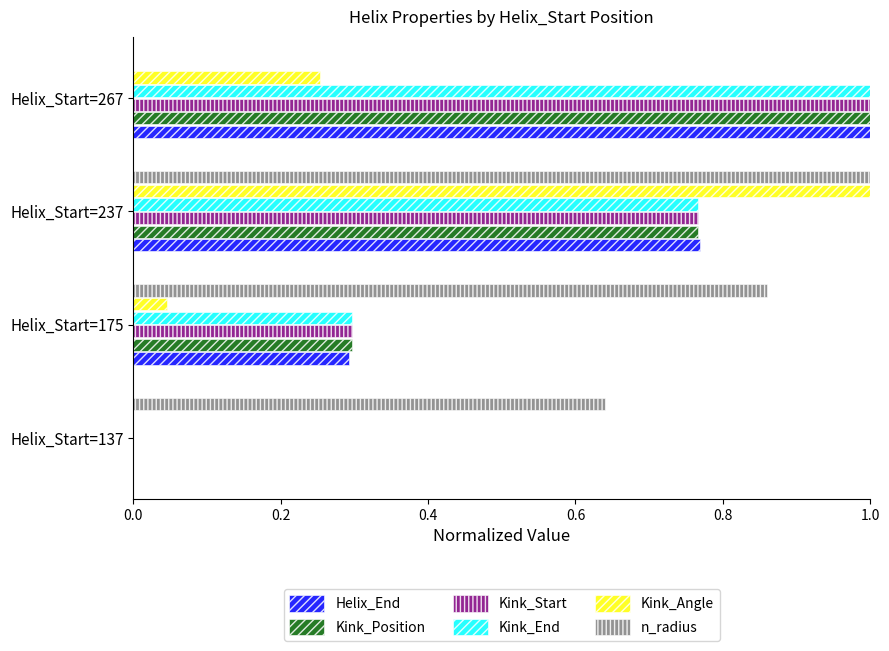

The Helix_End series shows 1.5 at Helix_Start=267. True or false?

False